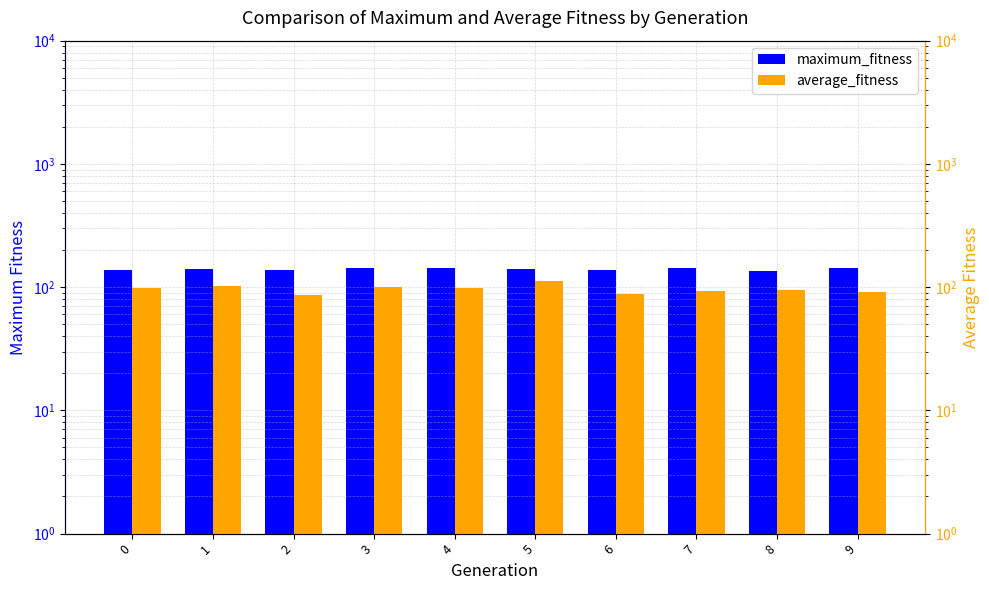

True or false: average_fitness has a value of 91.7 at 9.

True